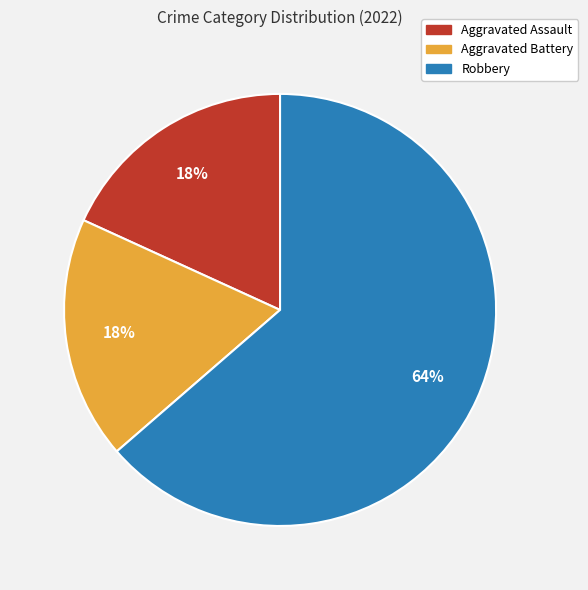

To the nearest percent, what is the combined percentage of Aggravated Battery and Aggravated Assault?

36%